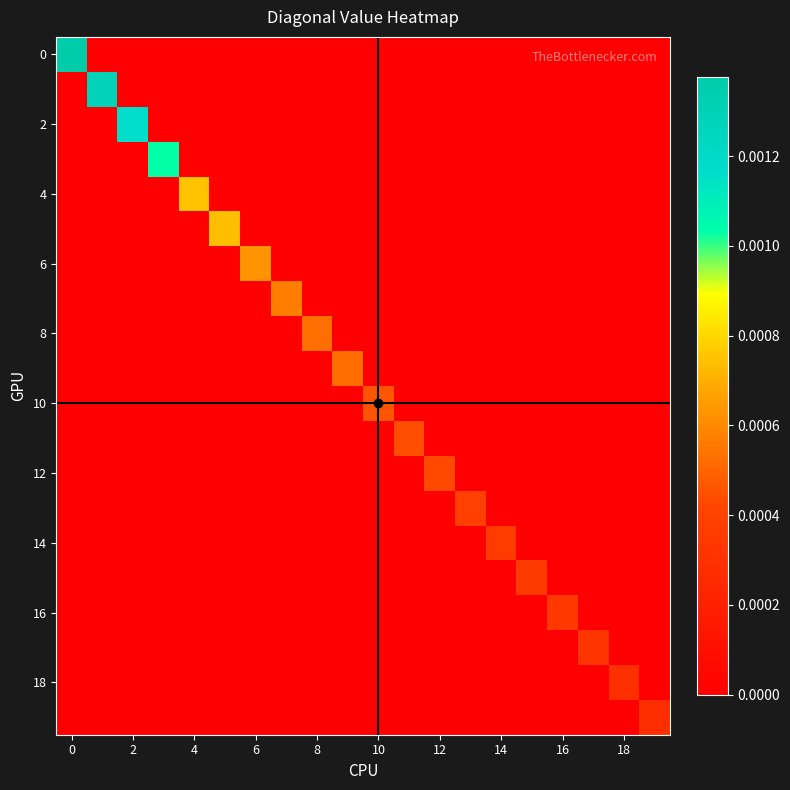

At how many categories does at least one series exceed 0?

20